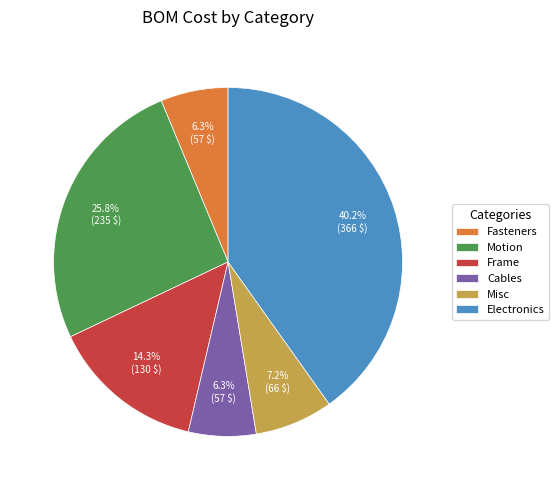

How many segments does this pie chart have?

6